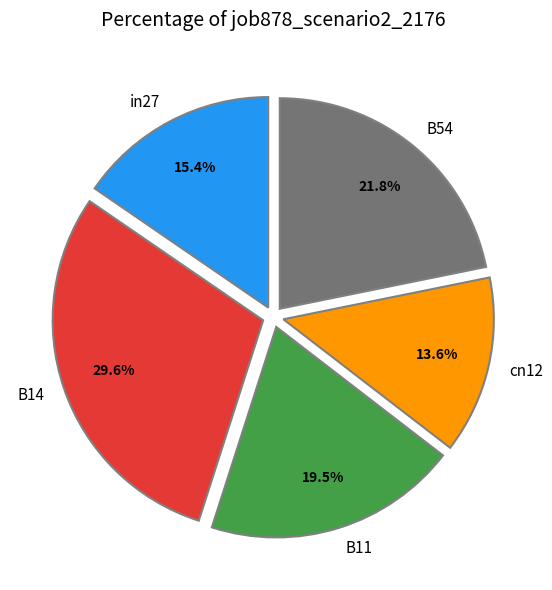

The cn12 slice represents 14% of the pie. True or false?

True